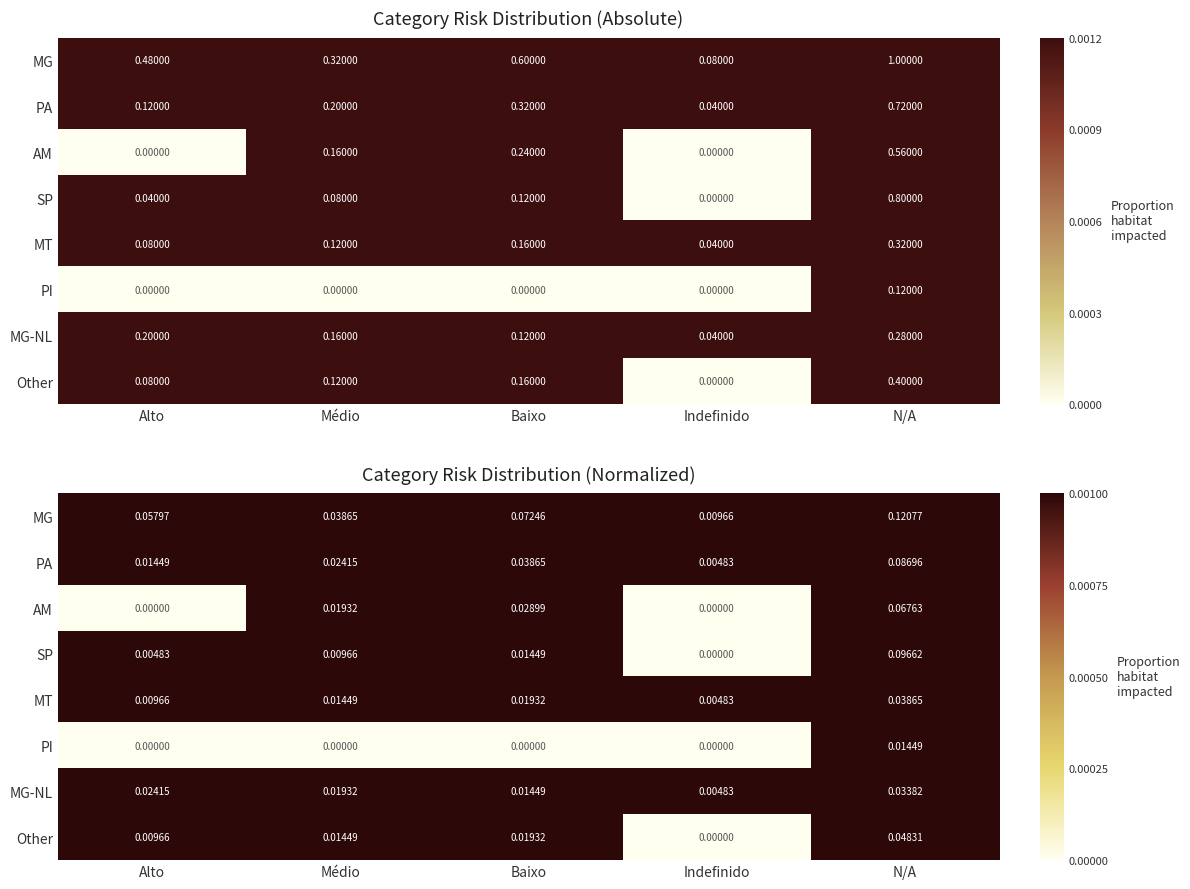

How many values in the Other series exceed 0?

4